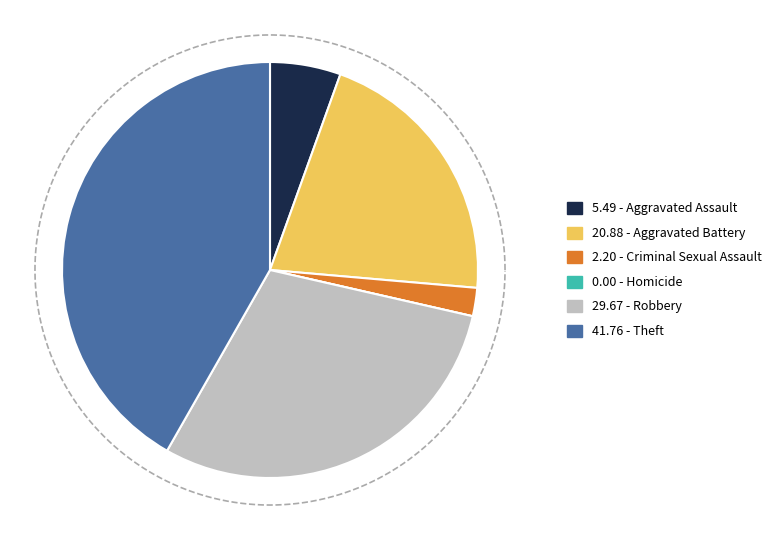

To the nearest percent, what is the difference between the Robbery and Criminal Sexual Assault slice percentages?

27%